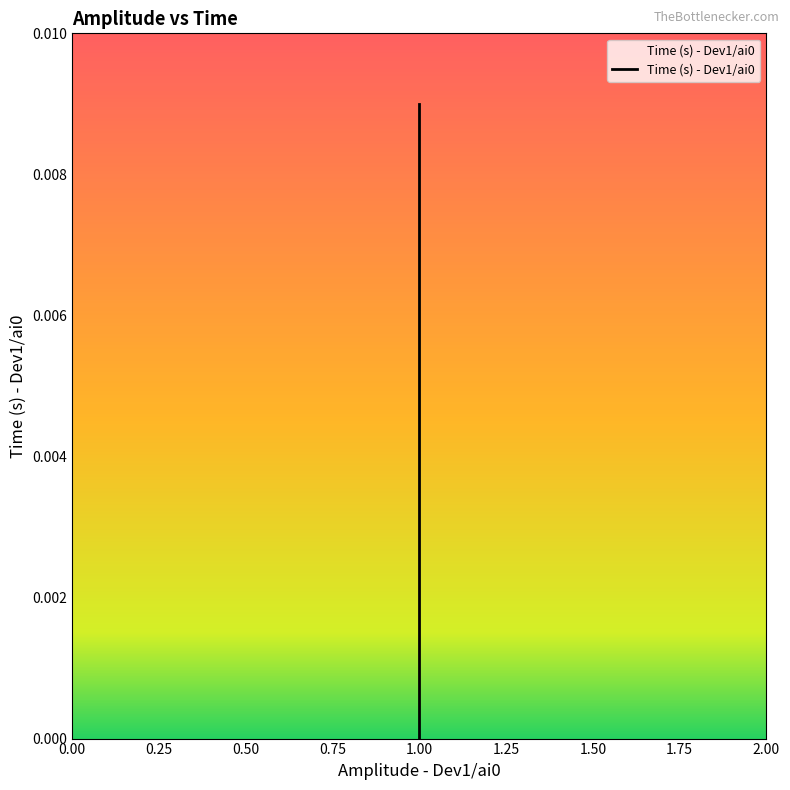

Count the values in the range 0 to 1.

10